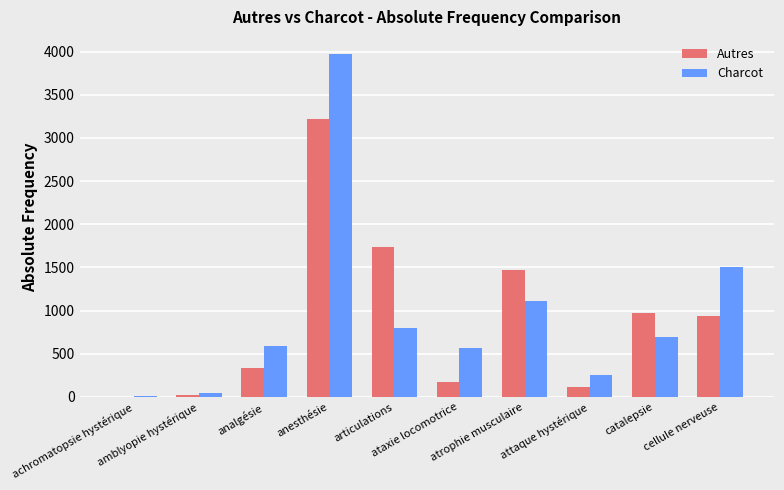

Which series has the largest range (max minus min)?

Charcot